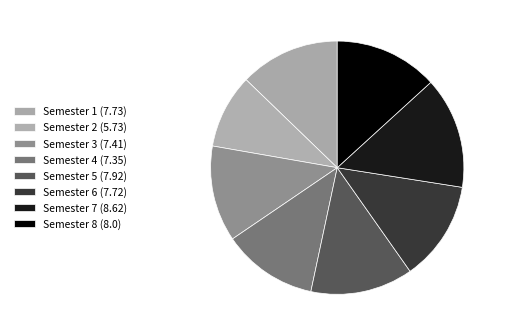

True or false: Semester 3 (7.41) accounts for 12% of the total.

True